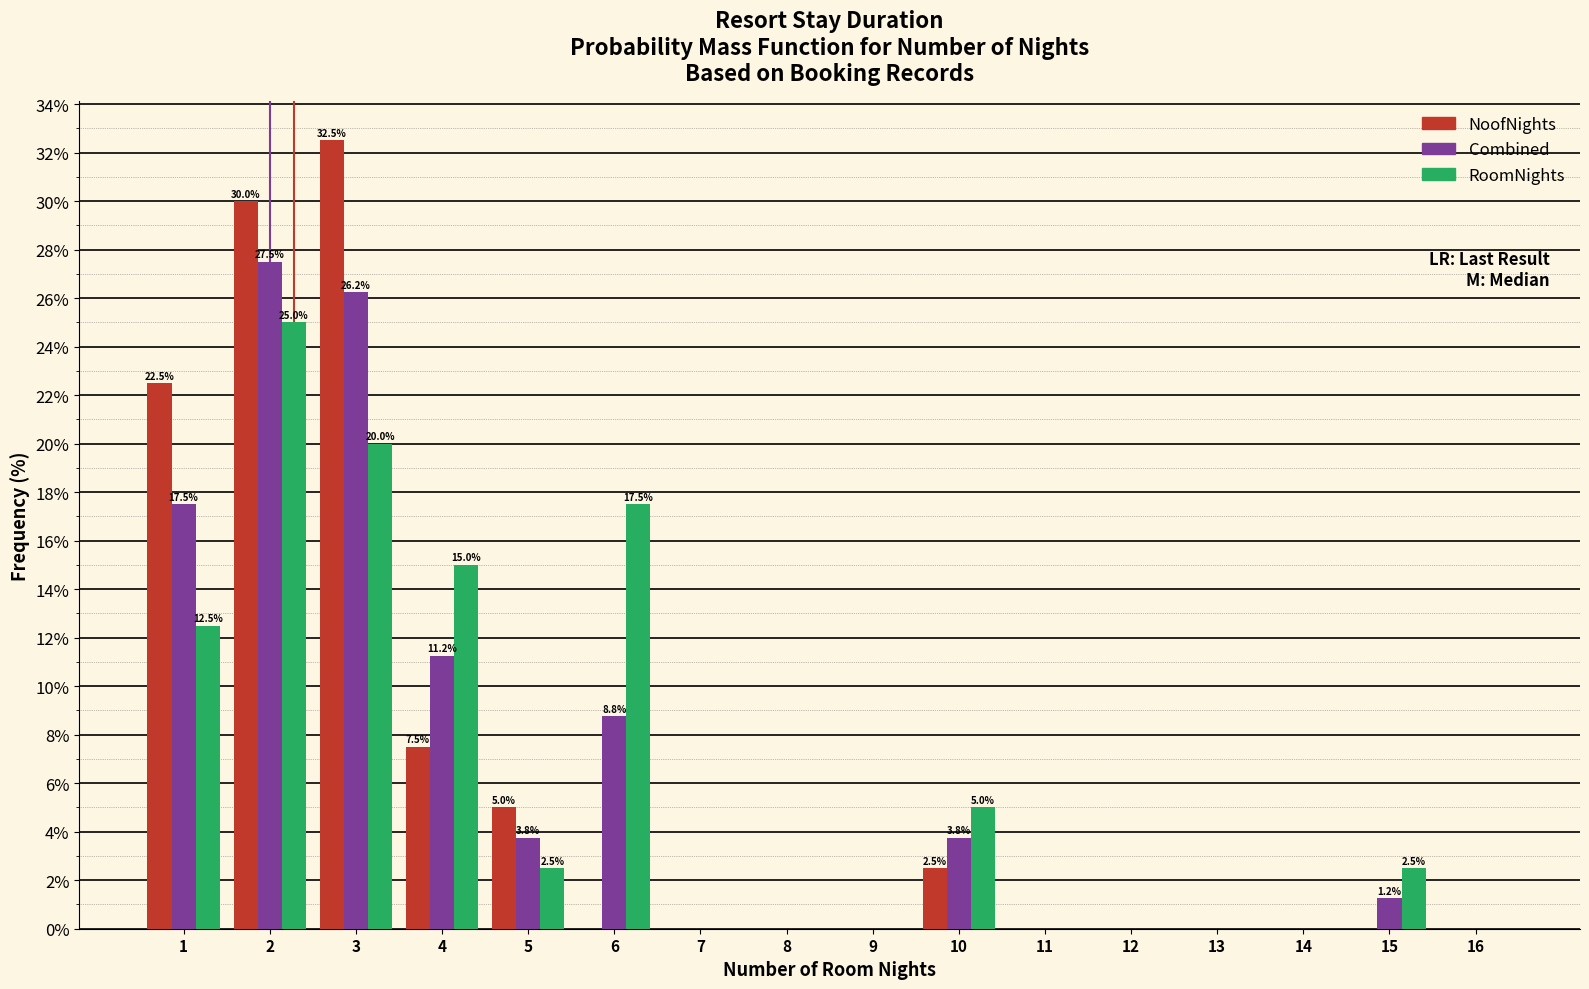

Which series changed the most between 3 and 15?

NoofNights